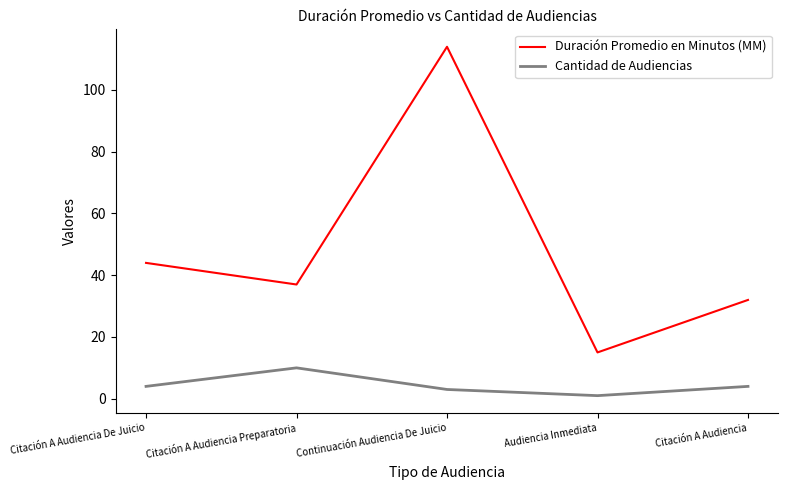

How many Cantidad de Audiencias values are between 3 and 4?

3